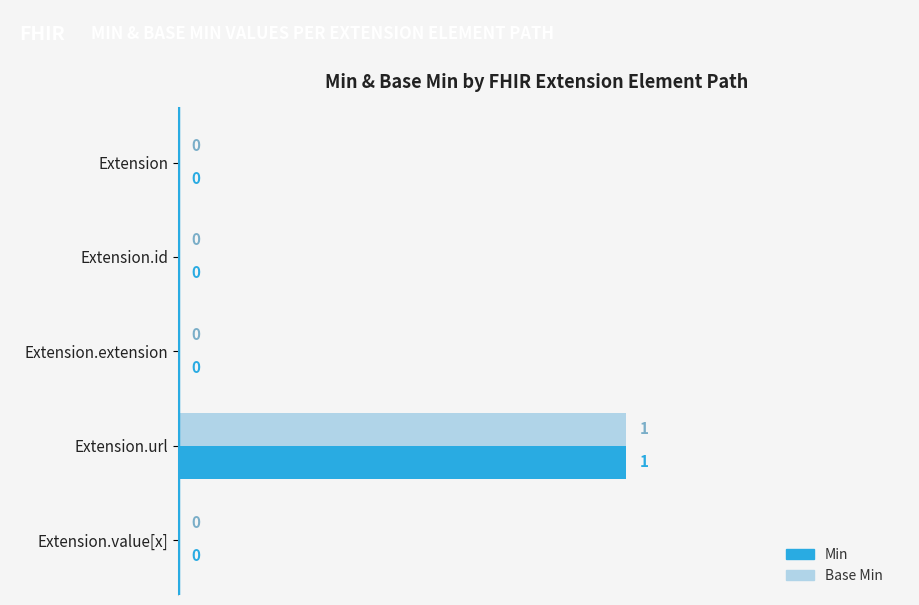

At which label does Min reach its peak?

Extension.url